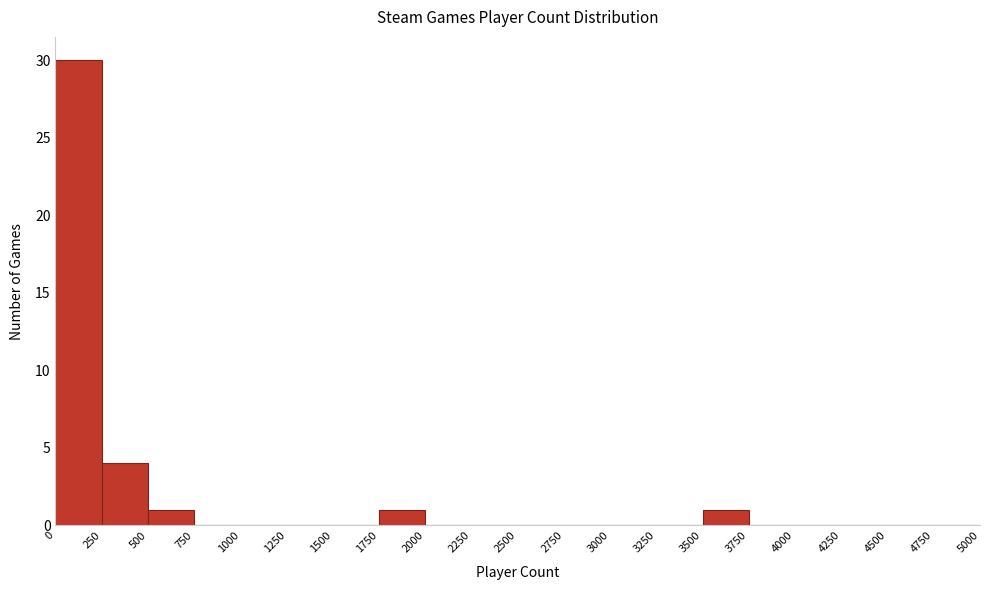

Reading left to right, list every bar in this chart as the range it spans on the x-axis followed by its height. The values are not printed on the chart, so give them approximately, as read against the axis.

0 to 250: 30
250 to 500: 4
500 to 750: 1
750 to 1000: 0
1000 to 1250: 0
1250 to 1500: 0
1500 to 1750: 0
1750 to 2000: 1
2000 to 2250: 0
2250 to 2500: 0
2500 to 2750: 0
2750 to 3000: 0
3000 to 3250: 0
3250 to 3500: 0
3500 to 3750: 1
3750 to 4000: 0
4000 to 4250: 0
4250 to 4500: 0
4500 to 4750: 0
4750 to 5000: 0